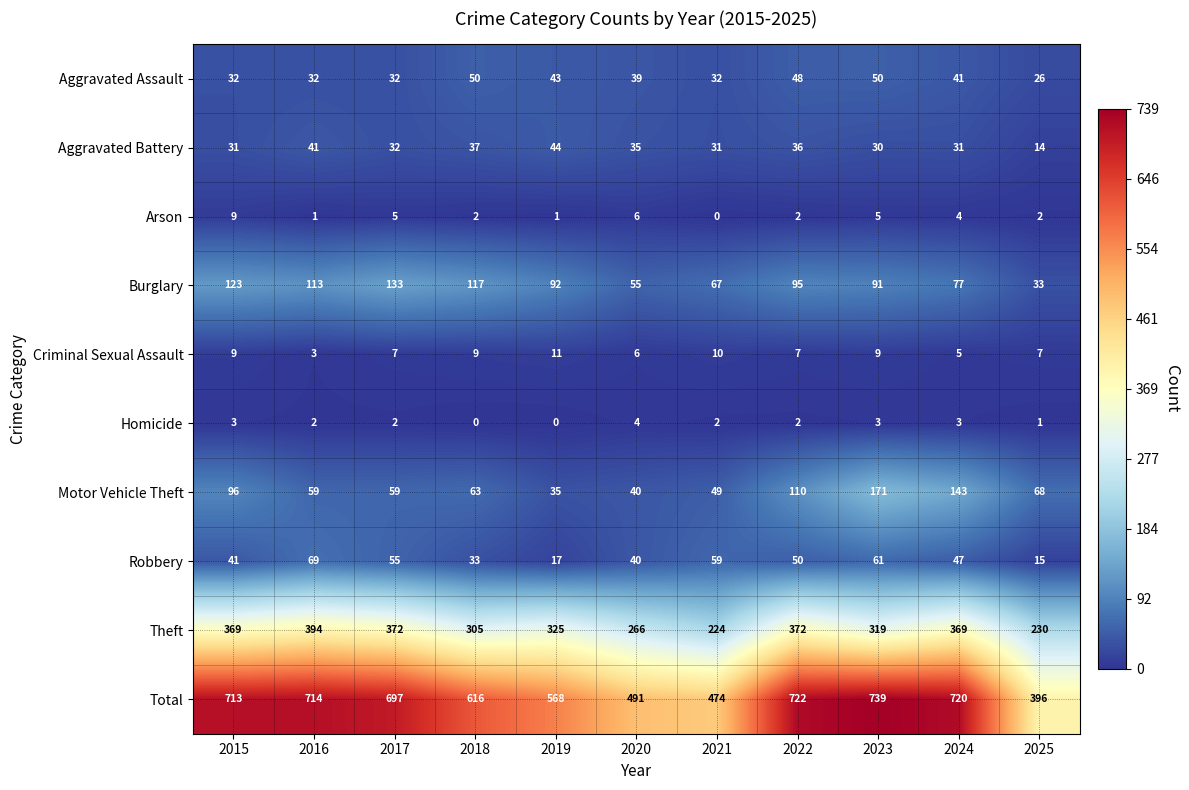

What is the sum of the Criminal Sexual Assault values at 2019 and 2025?

18